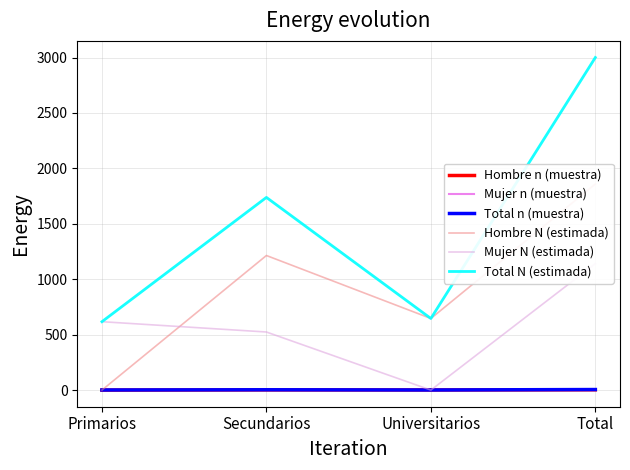

Is it true that Hombre n (muestra) equals 2 at Secundarios?

True